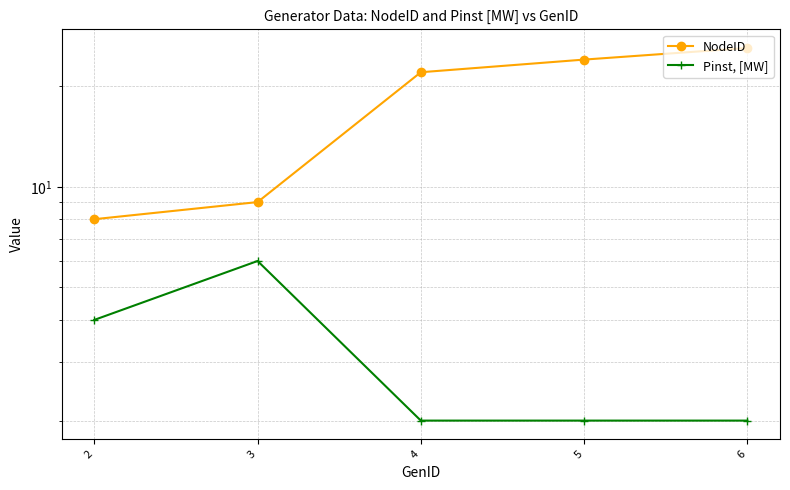

Count the number of data series in this chart.

2